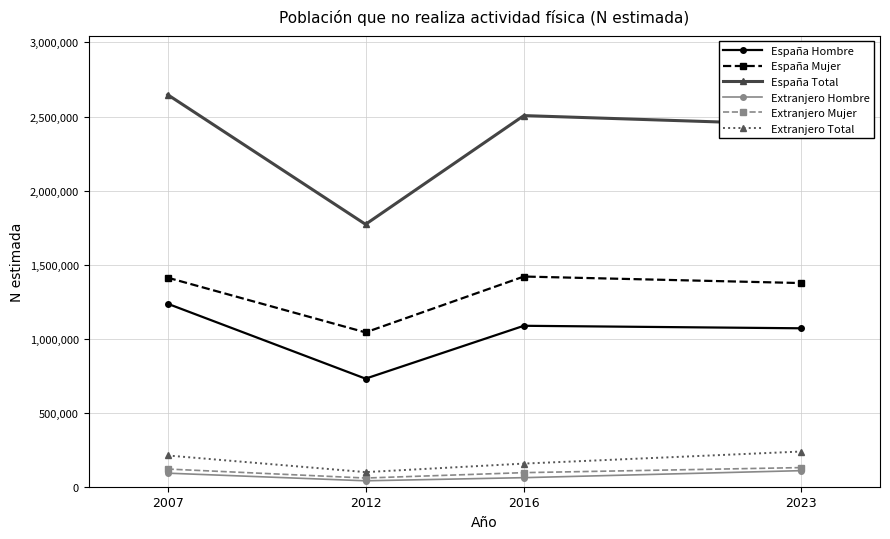

Which series changed the most between 2012 and 2023?

España Total